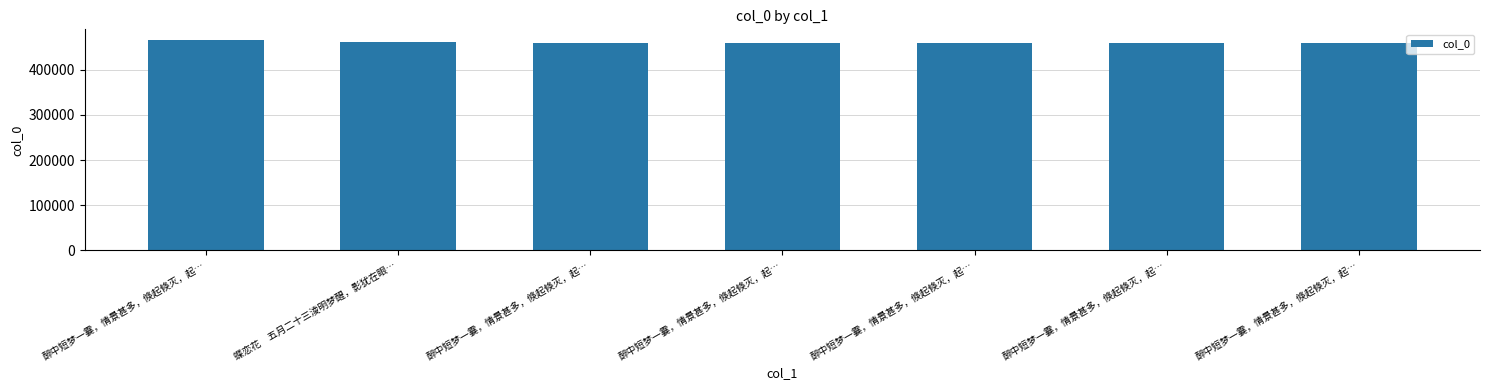

List the labels in order of value, largest first.

醉中短梦一霎，情景甚多，倏起倏灭，起…, 蝶恋花　五月二十三淩明梦醒，影犹在眼…, 醉中短梦一霎，情景甚多，倏起倏灭，起…, 醉中短梦一霎，情景甚多，倏起倏灭，起…, 醉中短梦一霎，情景甚多，倏起倏灭，起…, 醉中短梦一霎，情景甚多，倏起倏灭，起…, 醉中短梦一霎，情景甚多，倏起倏灭，起…